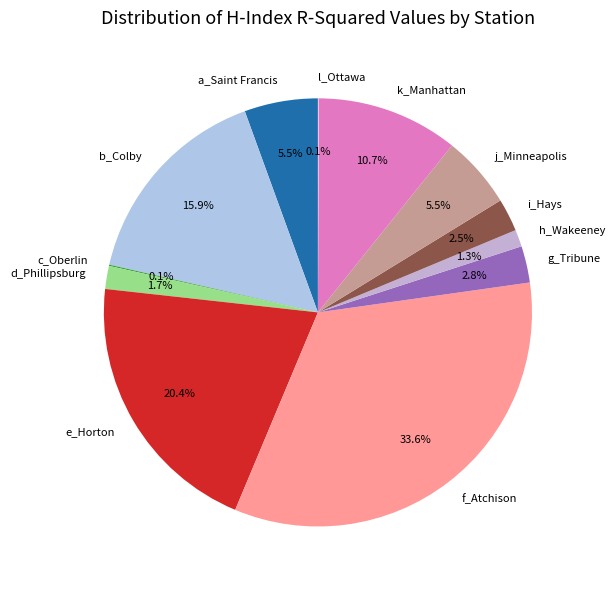

Which has a higher value, g_Tribune or a_Saint Francis?

a_Saint Francis